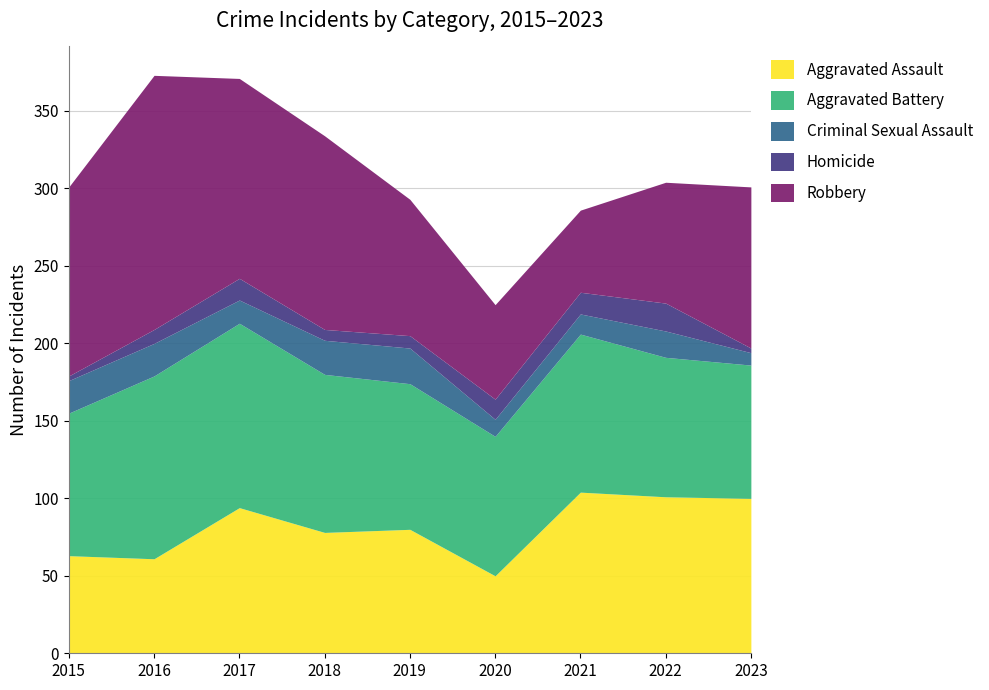

True or false: Homicide has a value of 3 at 2015.

True